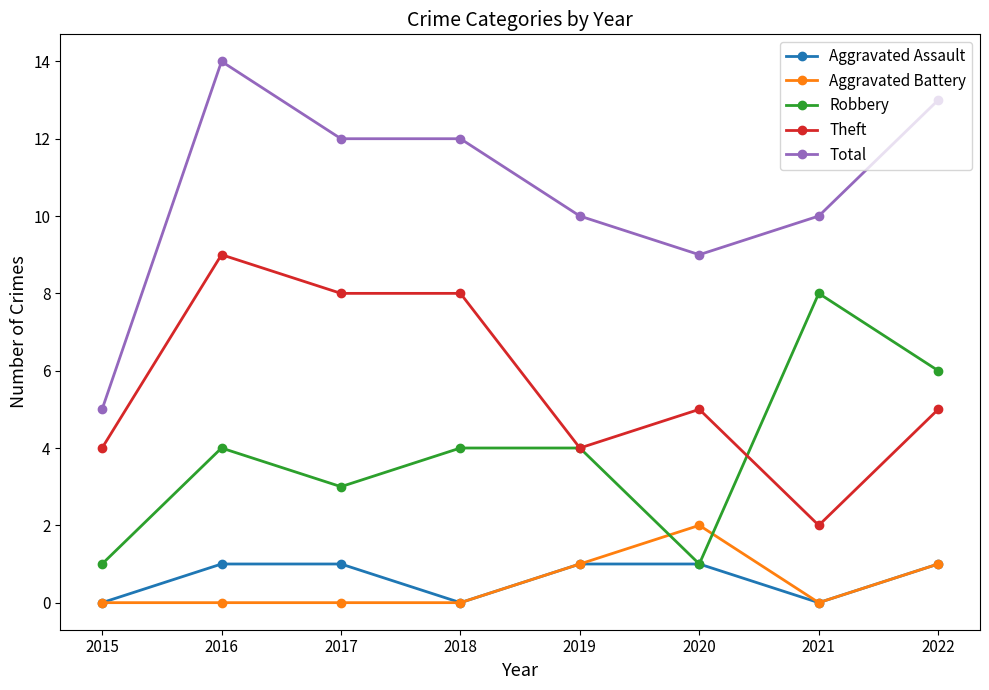

Which series changed the most between 2015 and 2016?

Total